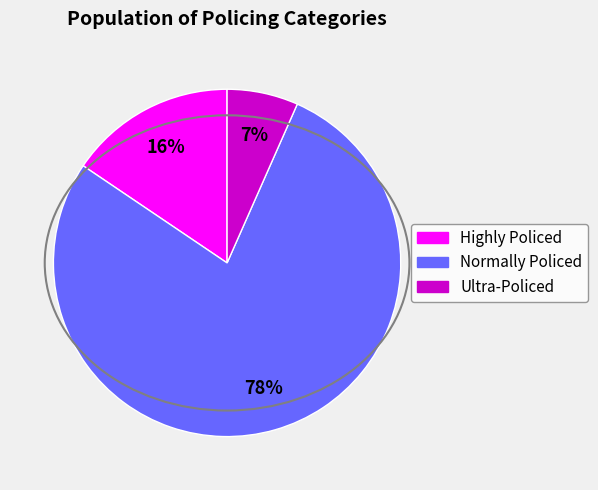

What is the largest slice in the pie chart?

Normally Policed